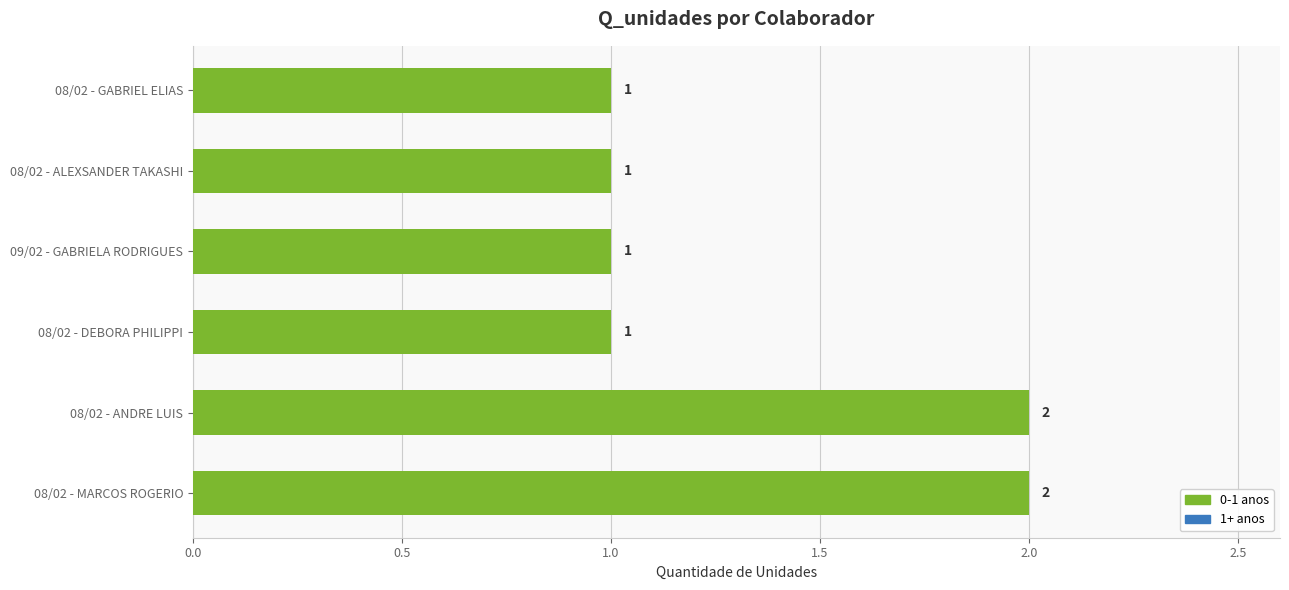

What is the average value?

1